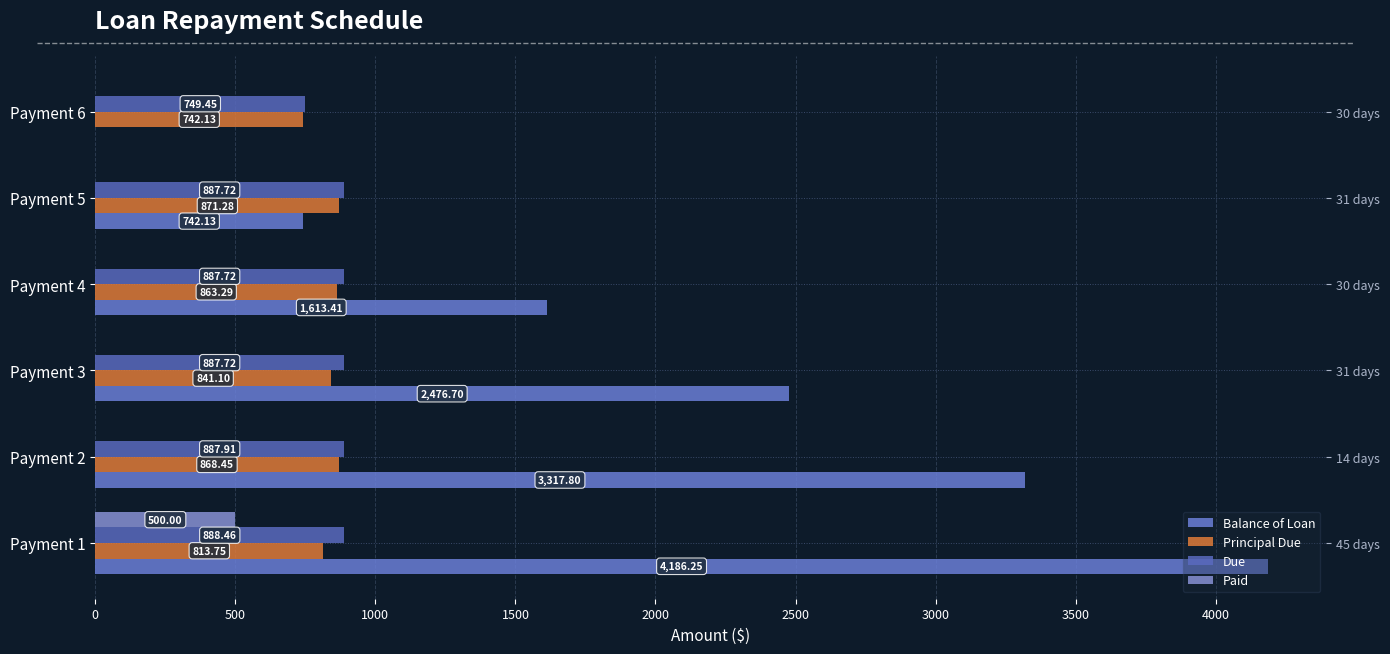

How many data points does each series have?

6